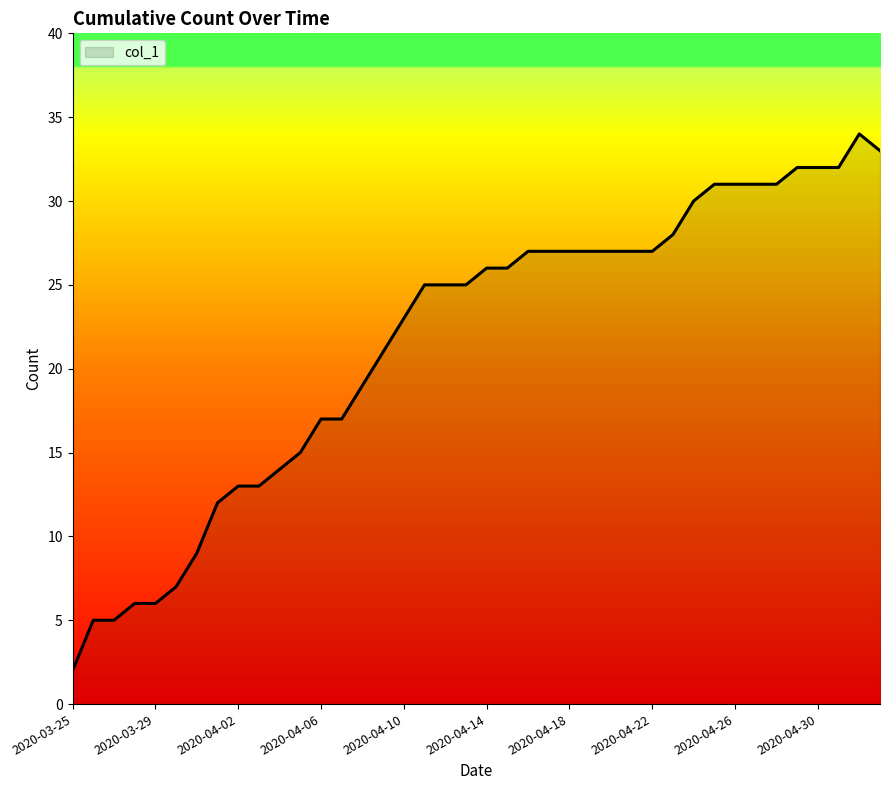

What is the sum of all values?

865